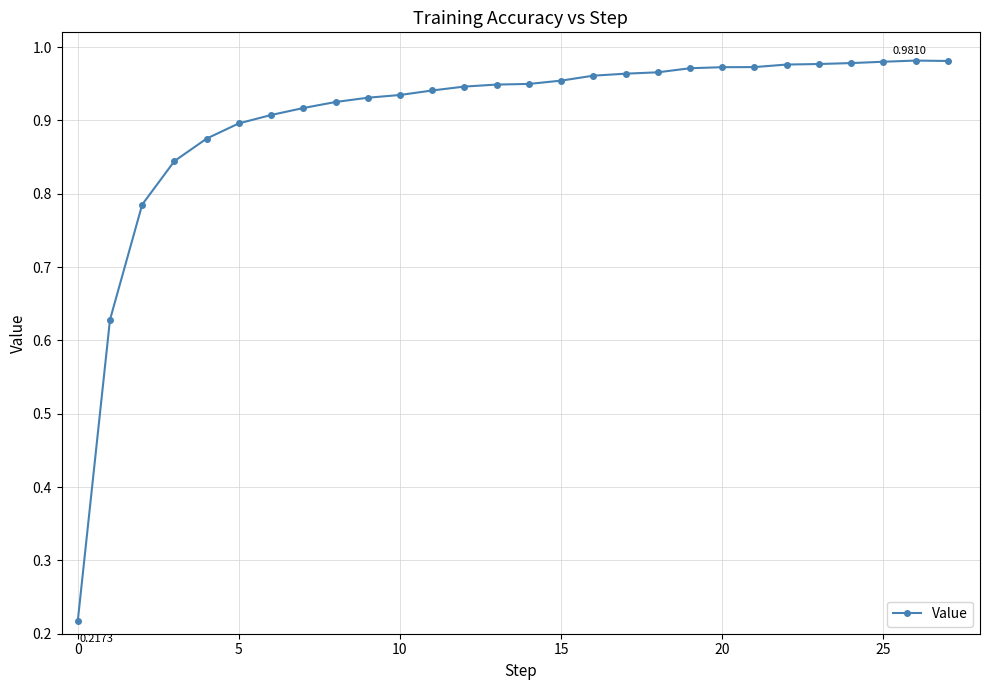

What is the sum of all values?

25.3